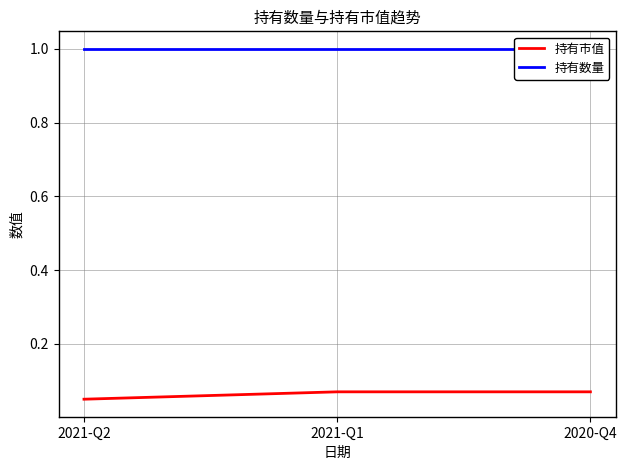

Is this an area chart (filled region under the line)?

No